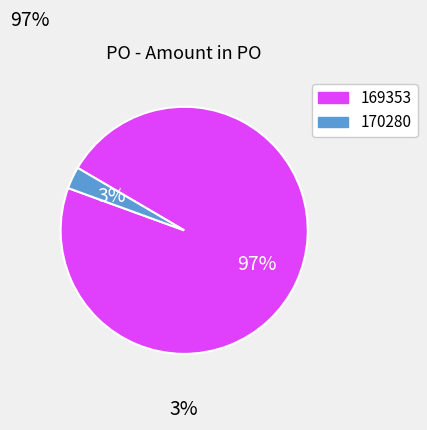

Is it true that 169353 is 97% of the pie?

True